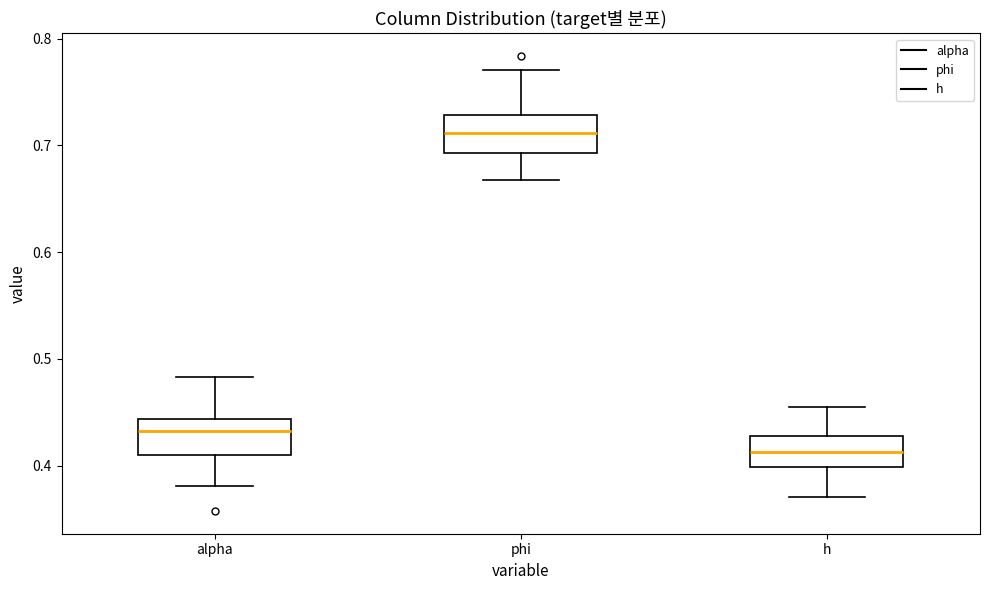

Which box's median line is the highest?

phi